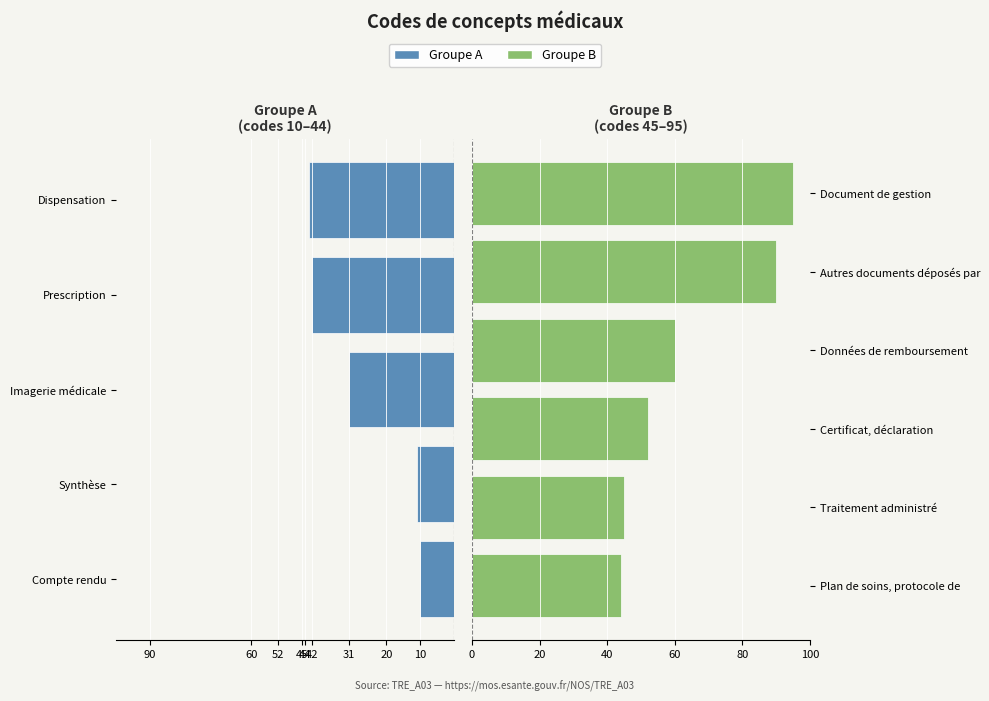

True or false: the data shows 42 at Prescription.

True